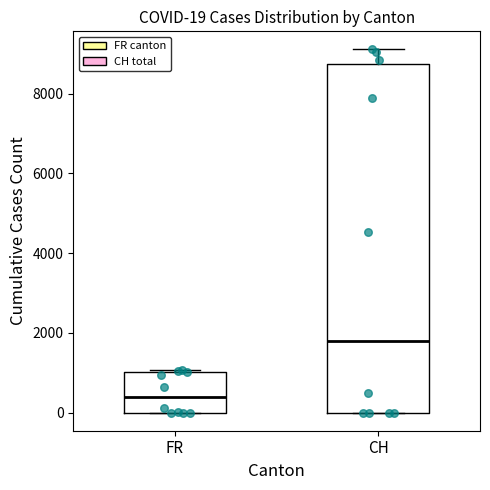

Which box is the tallest, from its lower edge to its upper edge?

CH